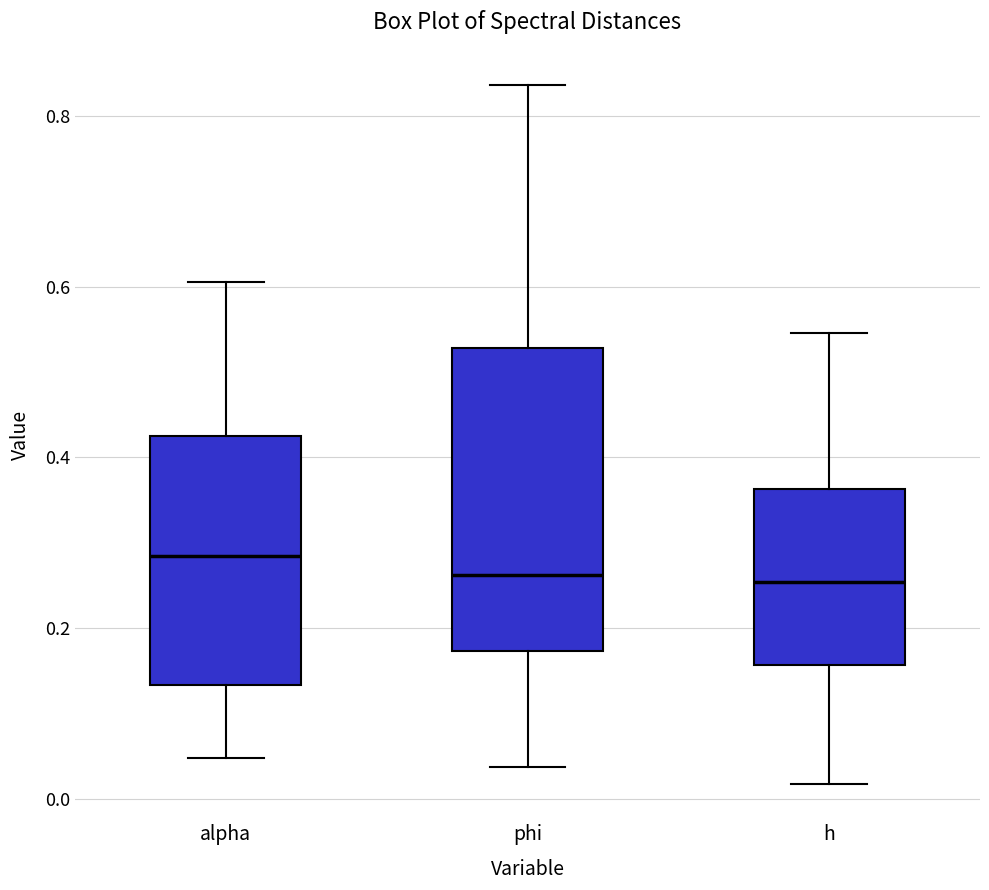

Which box is the tallest, from its lower edge to its upper edge?

phi